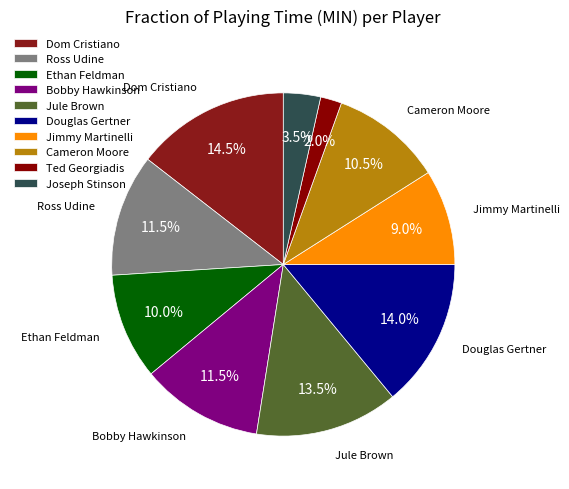

To the nearest percent, what is the combined percentage of Dom Cristiano and Ross Udine?

26%